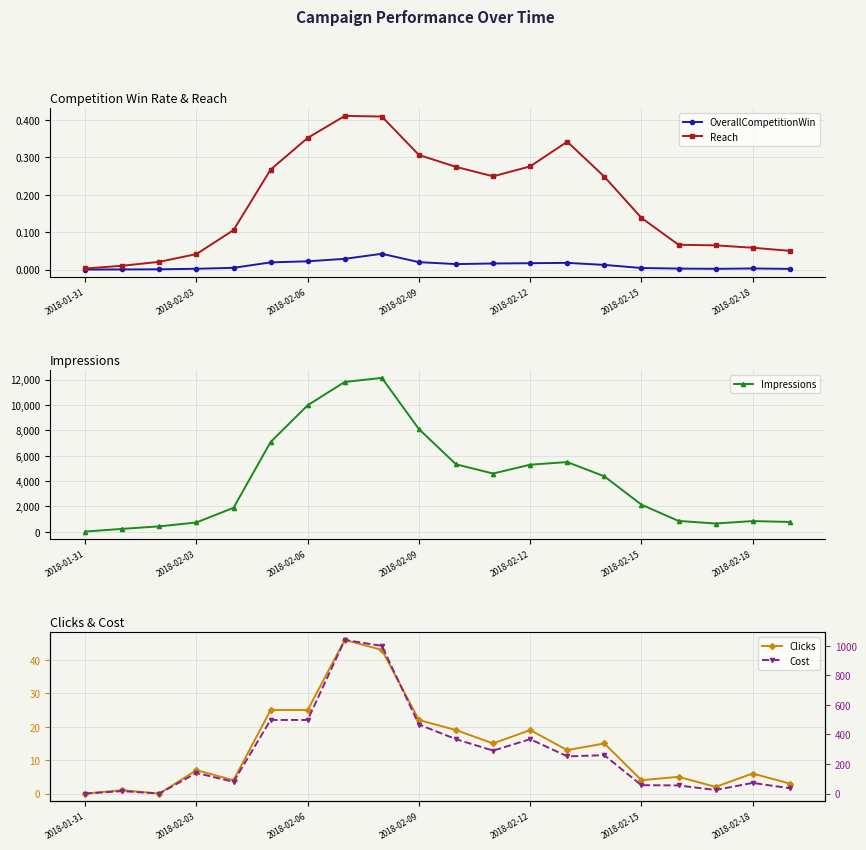

What position from the left is 16?

17